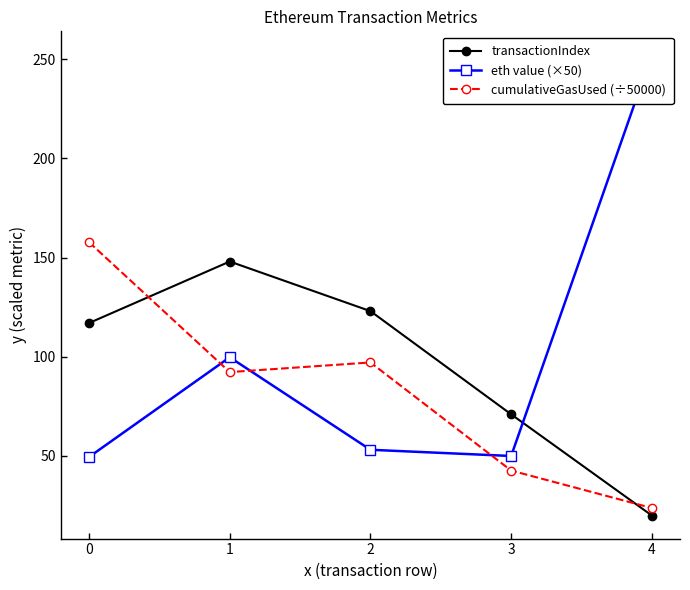

What are all the series names shown in the legend?

transactionIndex, eth value (×50), cumulativeGasUsed (÷50000)